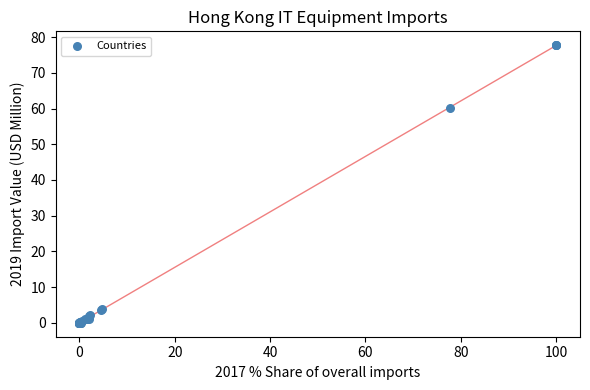

What Y value in the scatter plot is closest to 38?

60.1